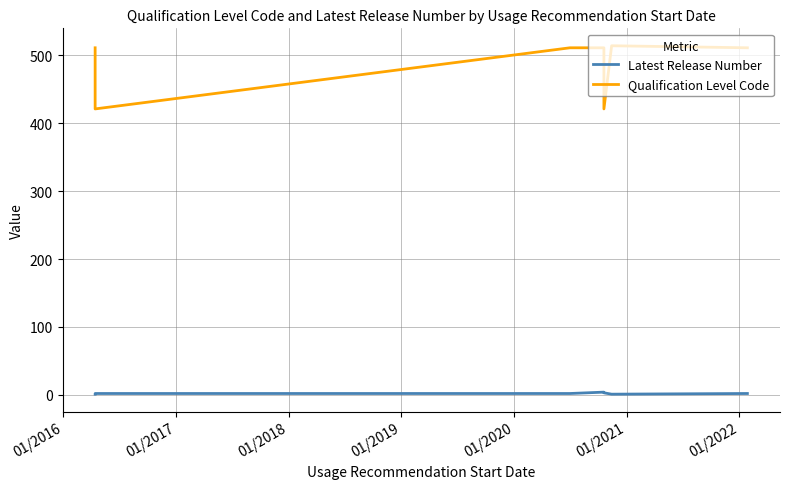

At which label is Latest Release Number closest to 2?

01/2016